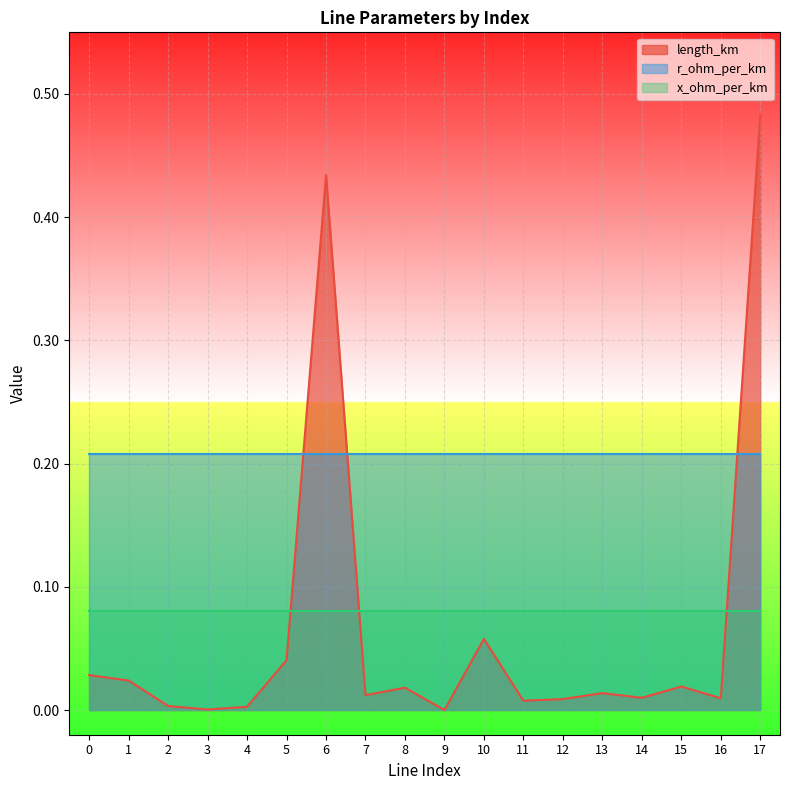

Between 3 and 2, which is larger?

2